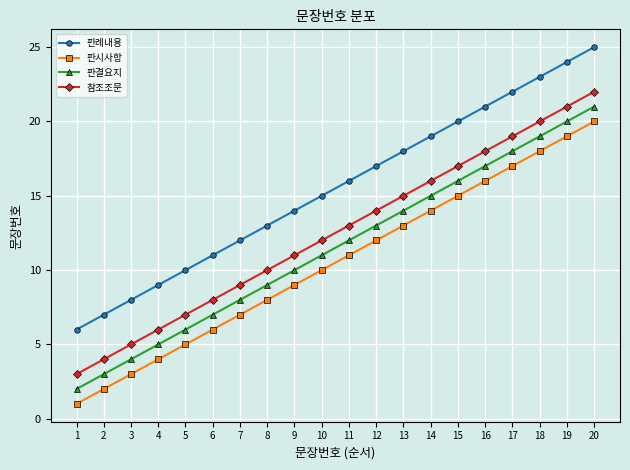

Reading left to right, list all the values displayed in this chart.

판례내용: 6	7	8	9	10	11	12	13	14	15	16	17	18	19	20	21	22	23	24	25
판시사항: 1	2	3	4	5	6	7	8	9	10	11	12	13	14	15	16	17	18	19	20
판결요지: 2	3	4	5	6	7	8	9	10	11	12	13	14	15	16	17	18	19	20	21
참조조문: 3	4	5	6	7	8	9	10	11	12	13	14	15	16	17	18	19	20	21	22